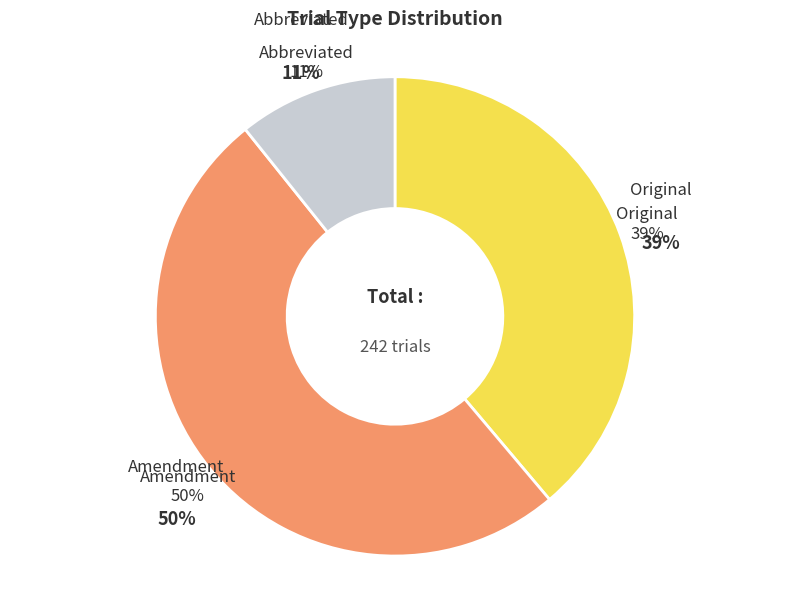

Which category has the biggest portion of the pie?

Amendment